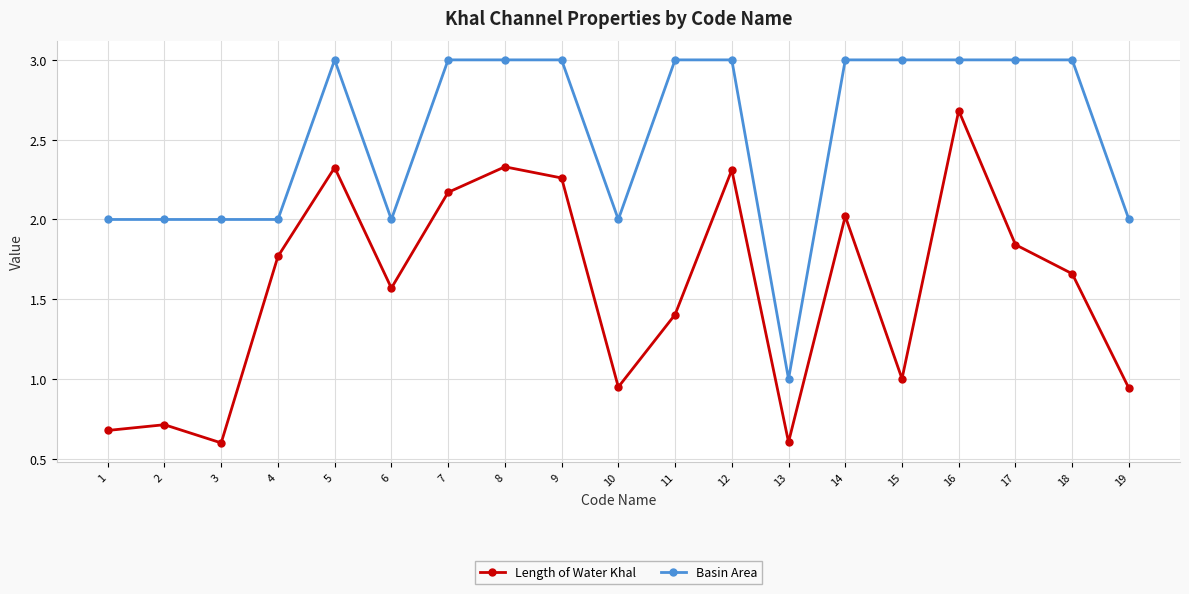

What is the value of the Basin Area point at the 5th from the left?

3.0